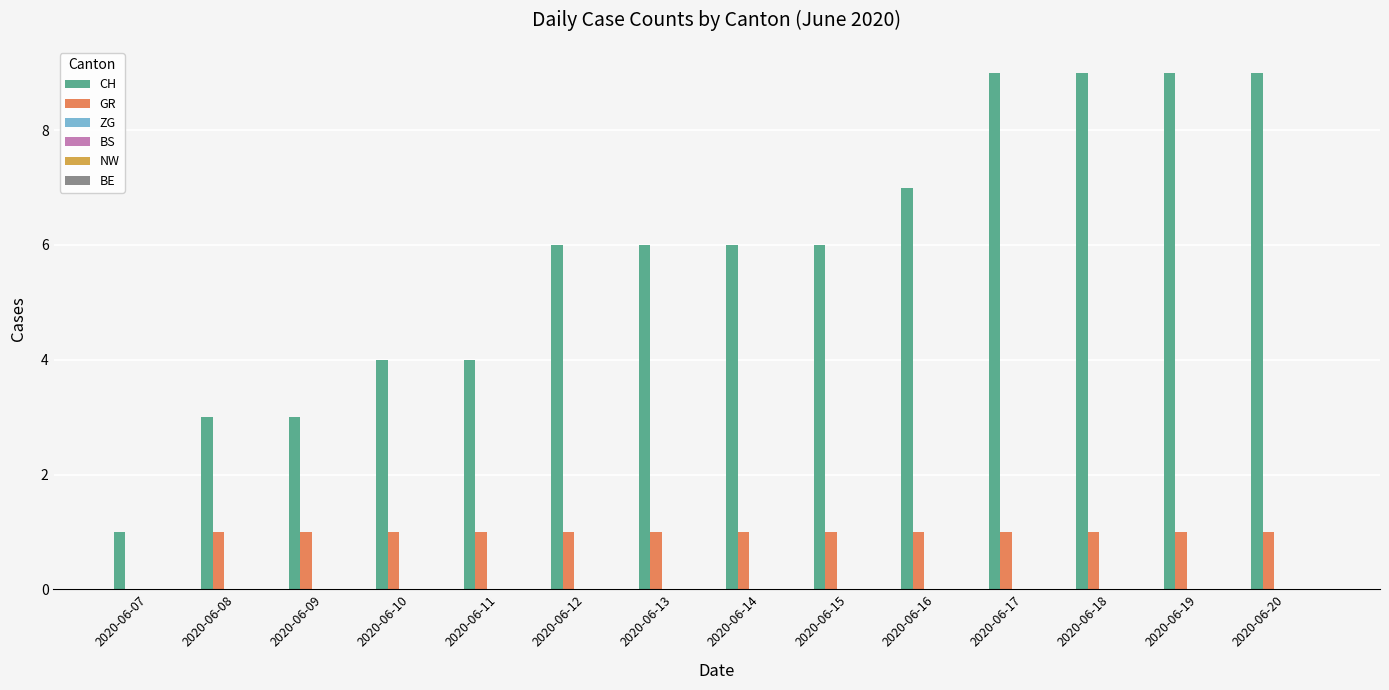

What is the highest value of the CH series?

9